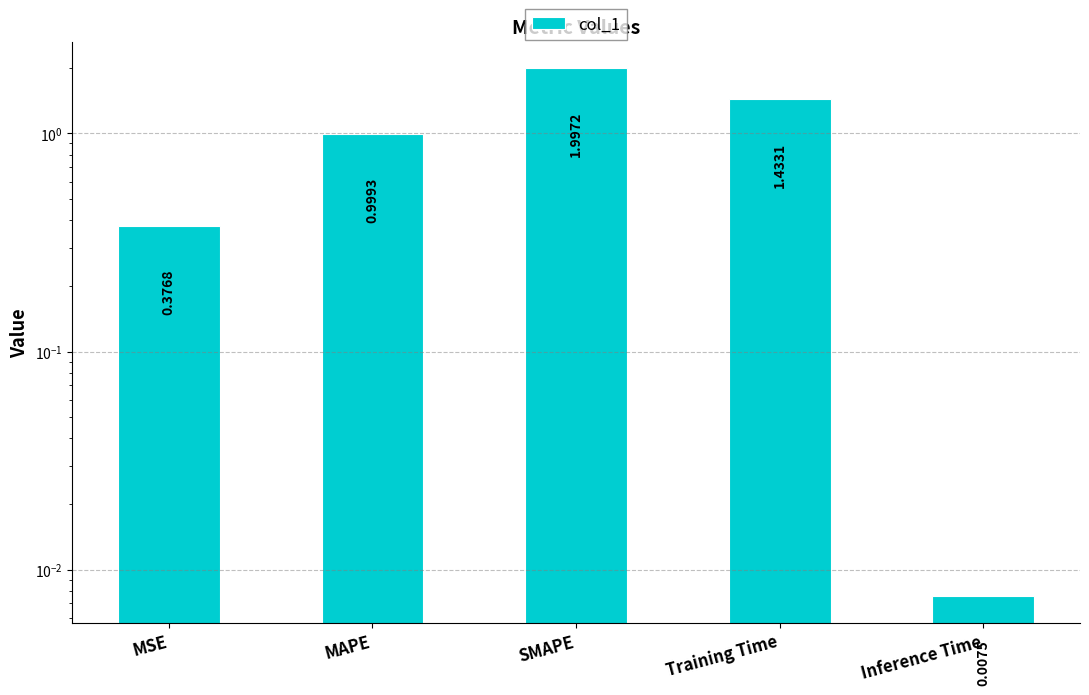

What is the sum of the values at MAPE and MSE?

1.4